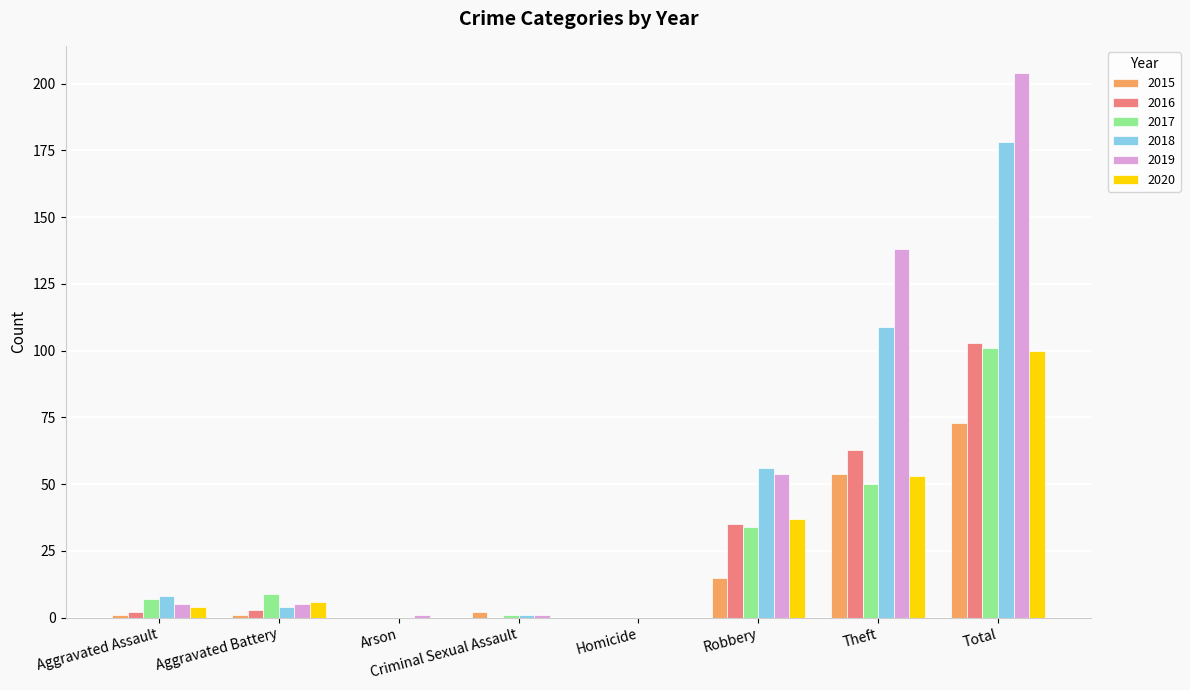

Does the chart contain stacked bars?

No